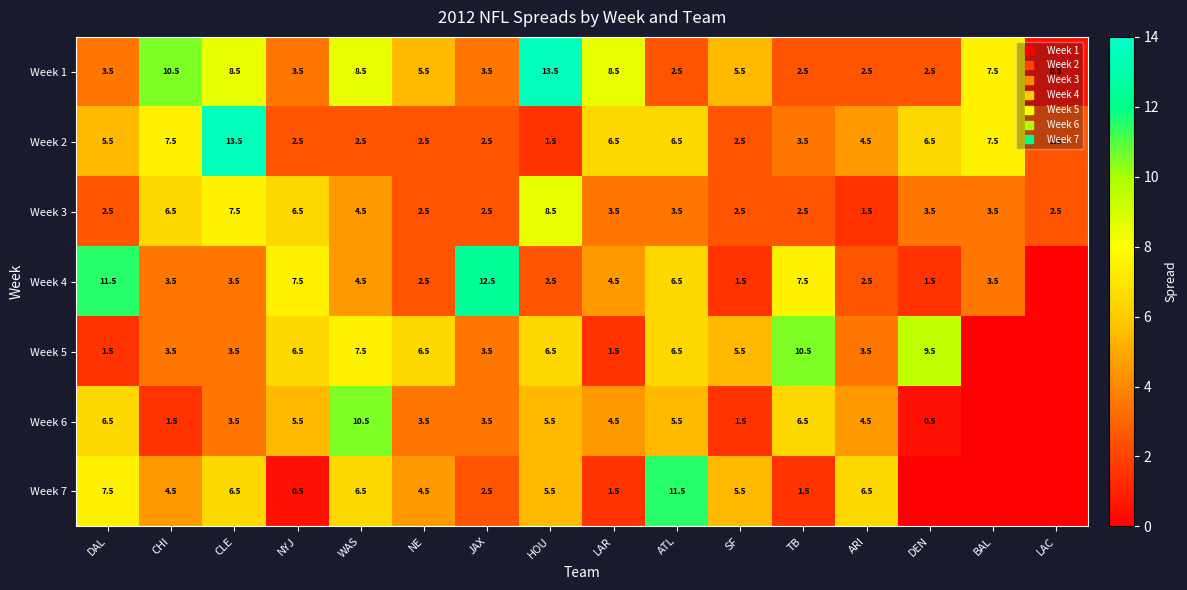

What is the total value across all series at NE?

27.5